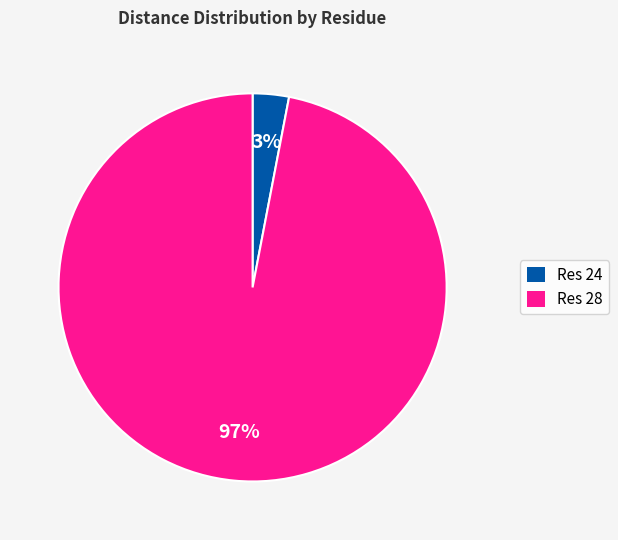

What is the smallest slice in the pie chart?

Res 24